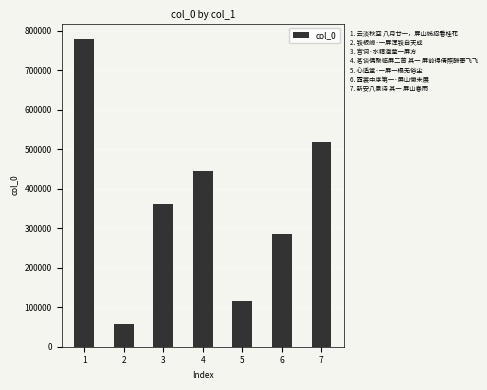

How many categories are shown in the chart?

7